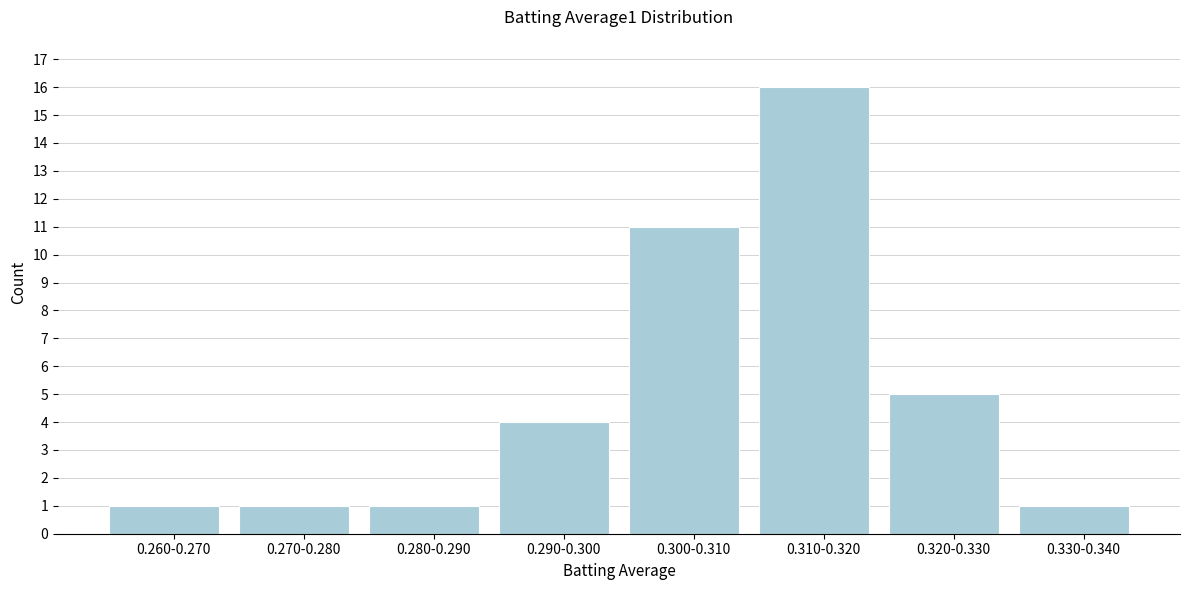

Reading left to right, extract all data points from this chart.

0.260-0.270=1	0.270-0.280=1	0.280-0.290=1	0.290-0.300=4	0.300-0.310=11	0.310-0.320=16	0.320-0.330=5	0.330-0.340=1